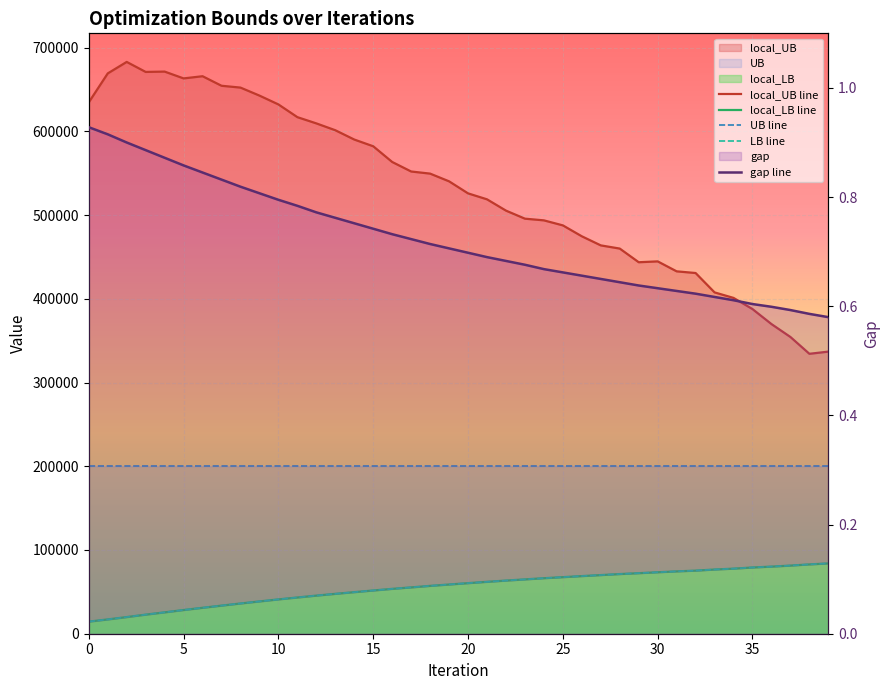

What is the sum of all local_UB line values?

21212424.0